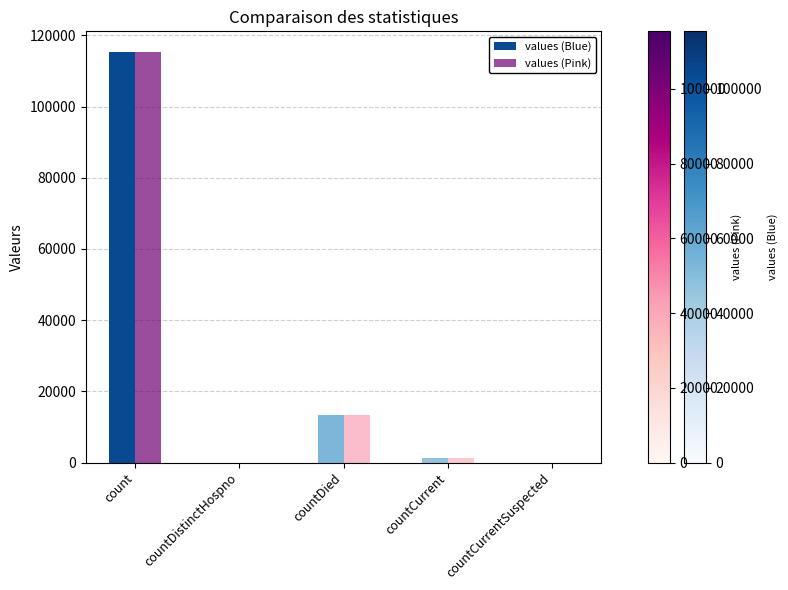

The values (Blue) series shows 0 at countDistinctHospno. True or false?

True